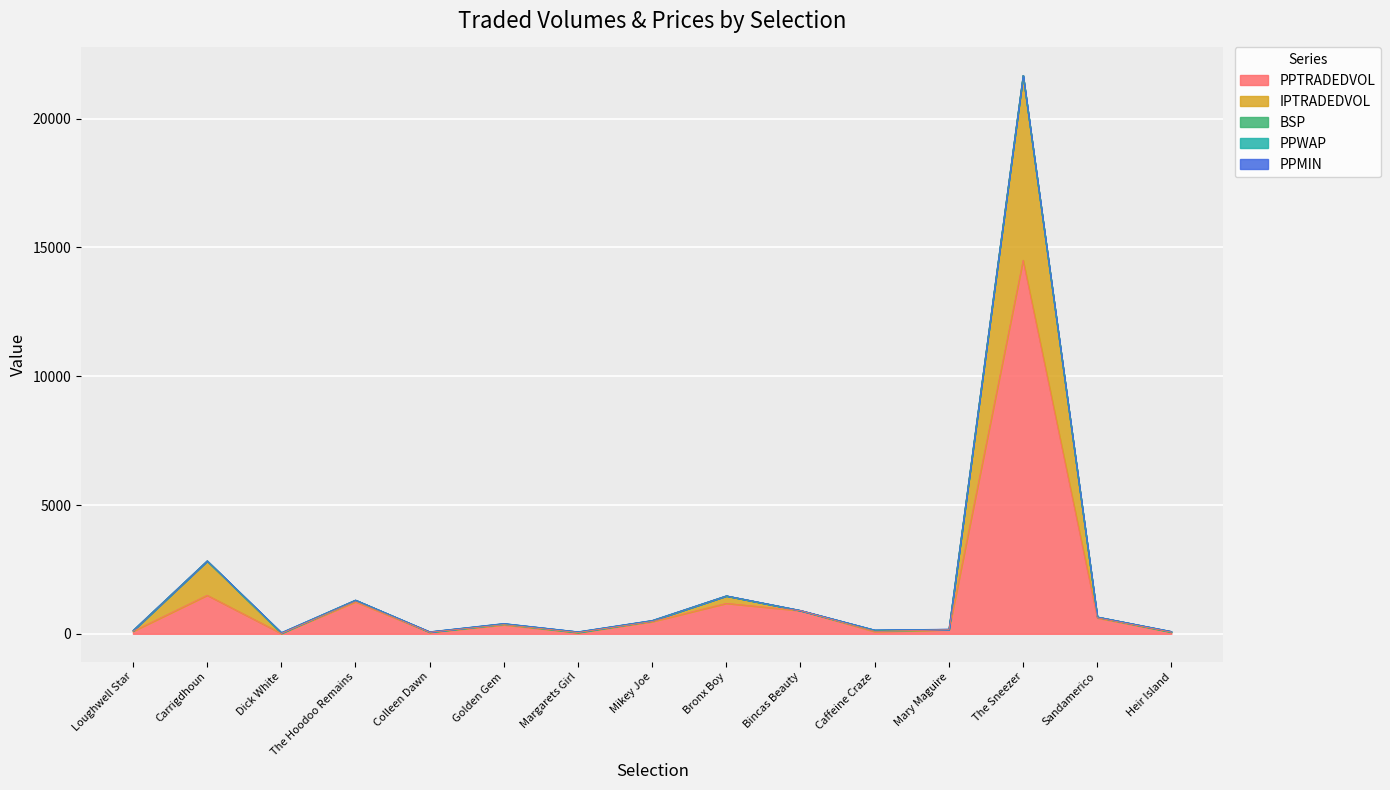

Between which two adjacent categories do BSP and PPWAP first intersect?

Dick White and The Hoodoo Remains